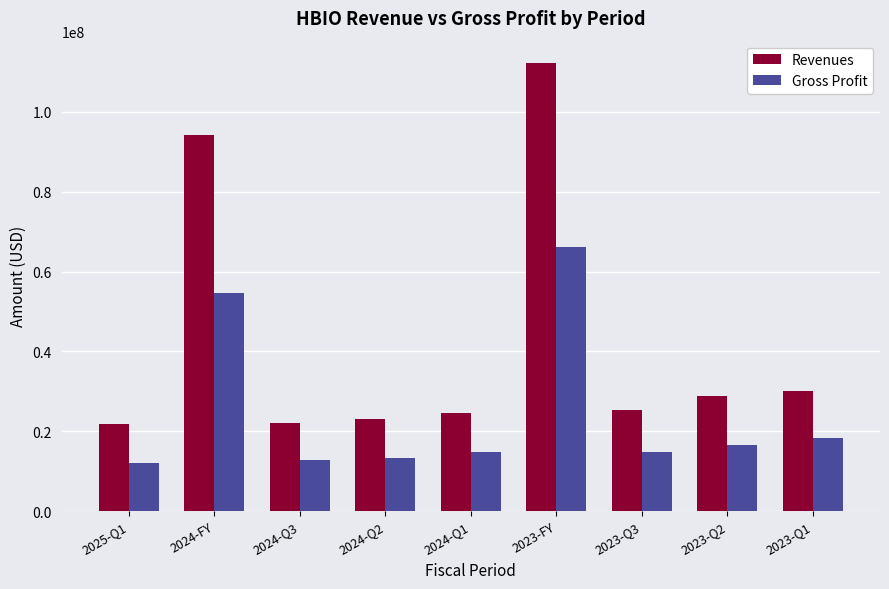

What is the label of the 8th bar from the right?

2024-FY